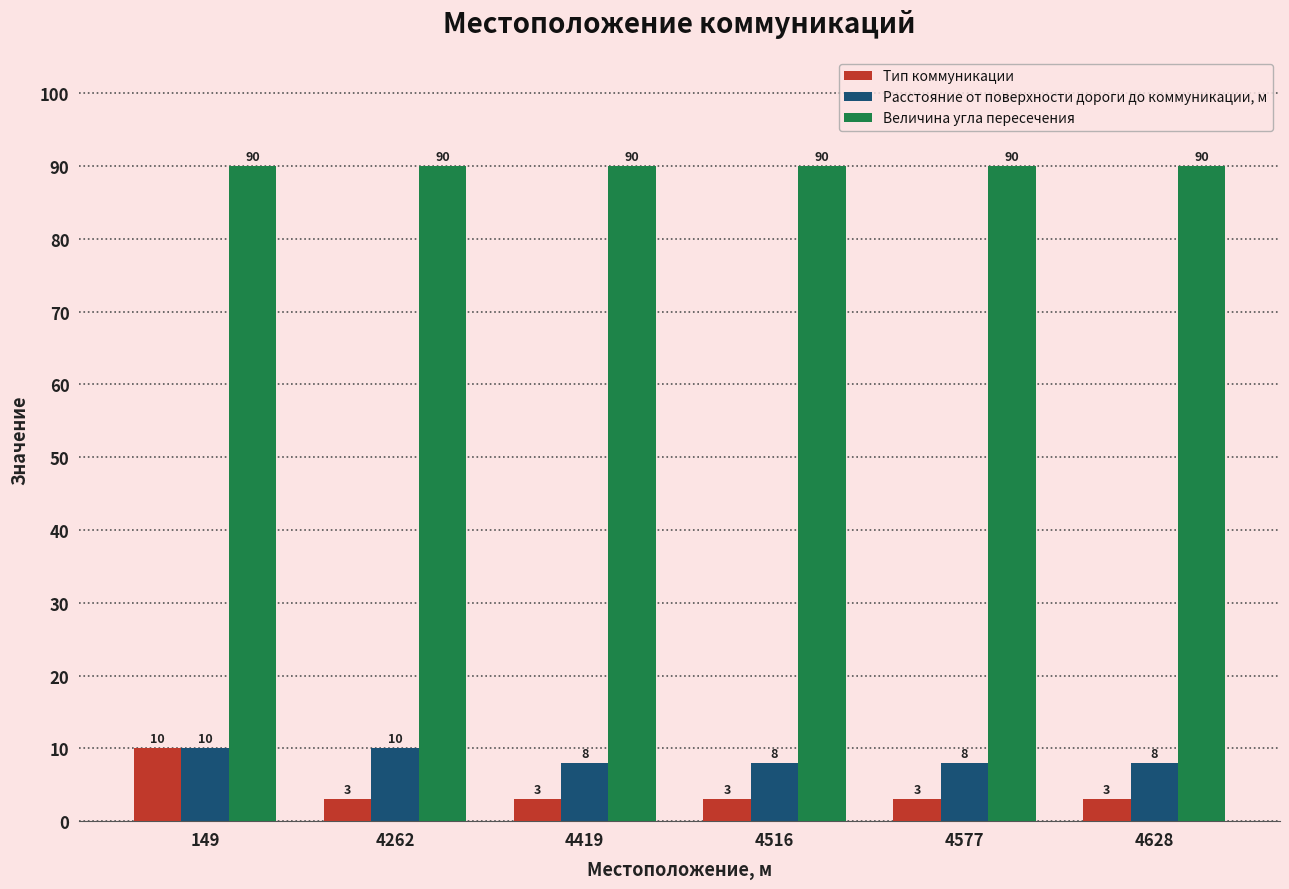

Between 4262 and 4628, which series saw the biggest shift?

Расстояние от поверхности дороги до коммуникации, м